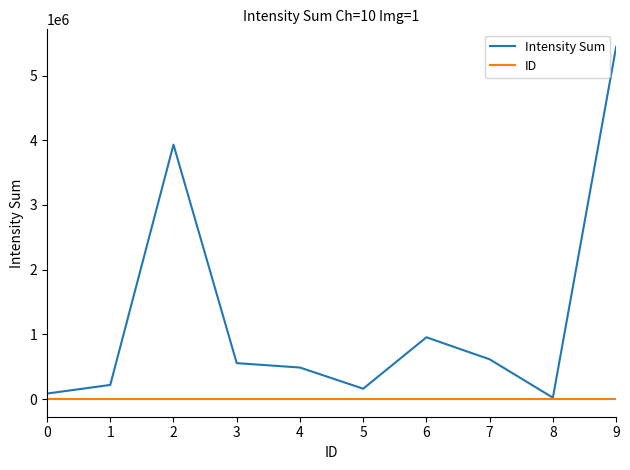

In Intensity Sum, how many points are lower than both neighbors (excluding endpoints)?

2